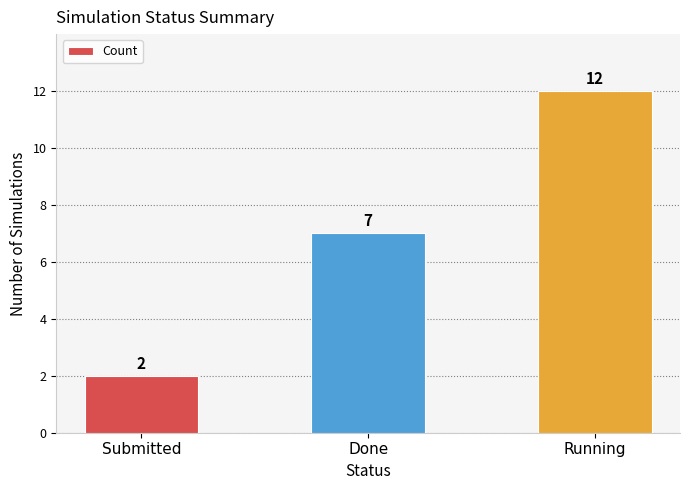

What is the ratio of the value at Done to the value at Submitted?

3.5